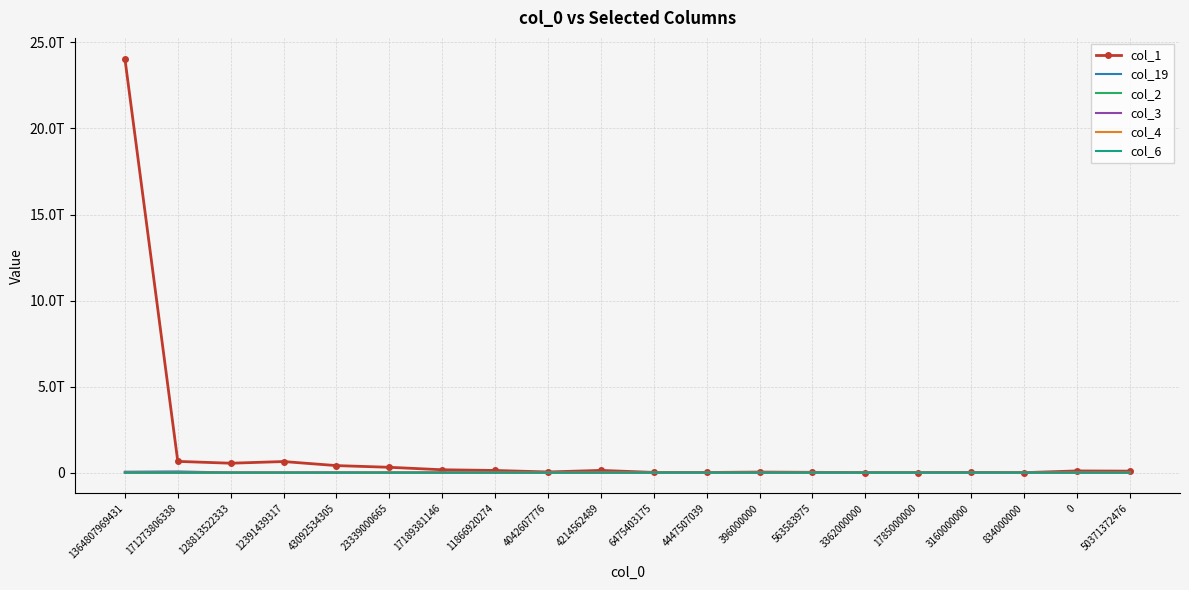

What is the value of the col_1 point at the 16th from the left?

3943420807